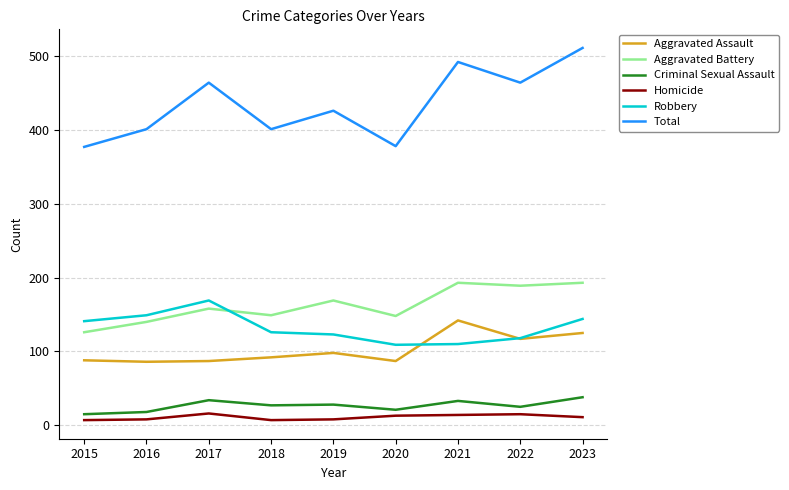

What is the sum of all Total values?

3914